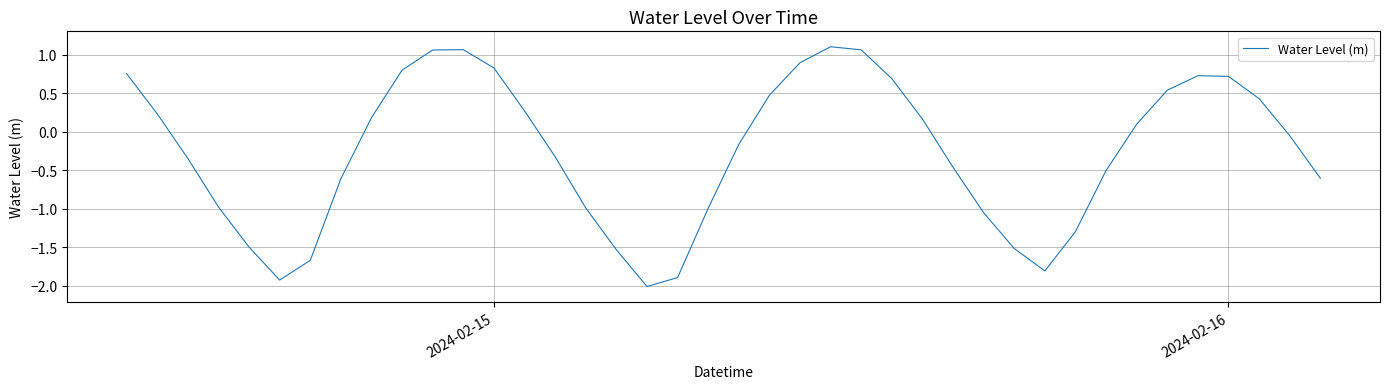

What is the minimum value shown in the chart?

-2.0